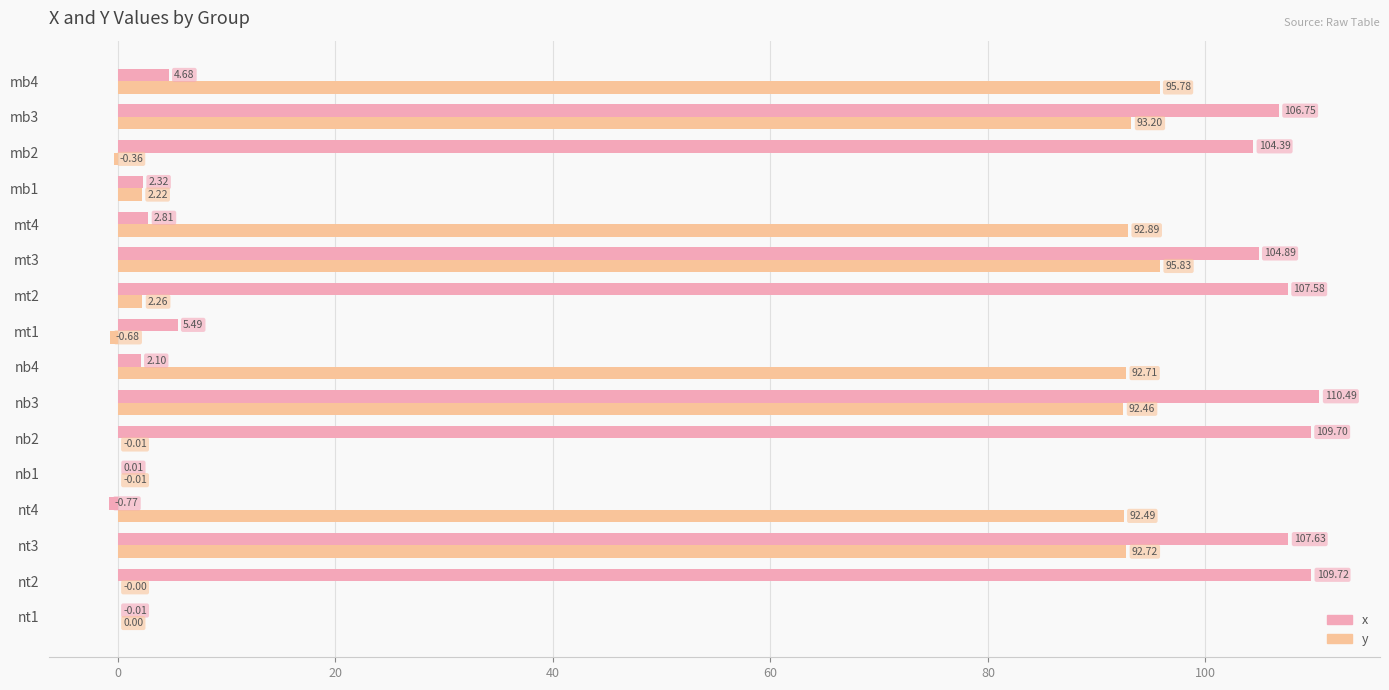

What is the total value across all series at nb4?

94.8